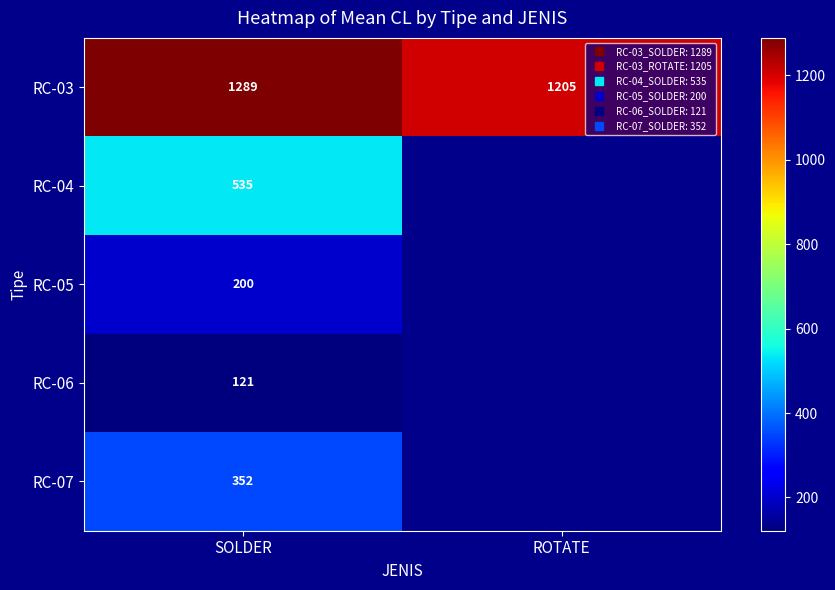

Between SOLDER and ROTATE, which series saw the biggest shift?

RC-03